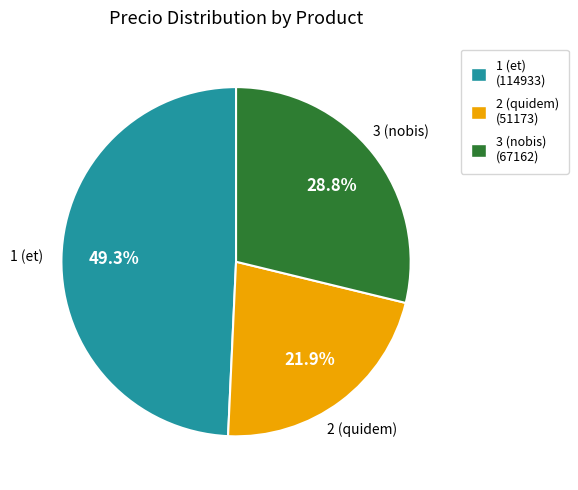

How many segments does this pie chart have?

3